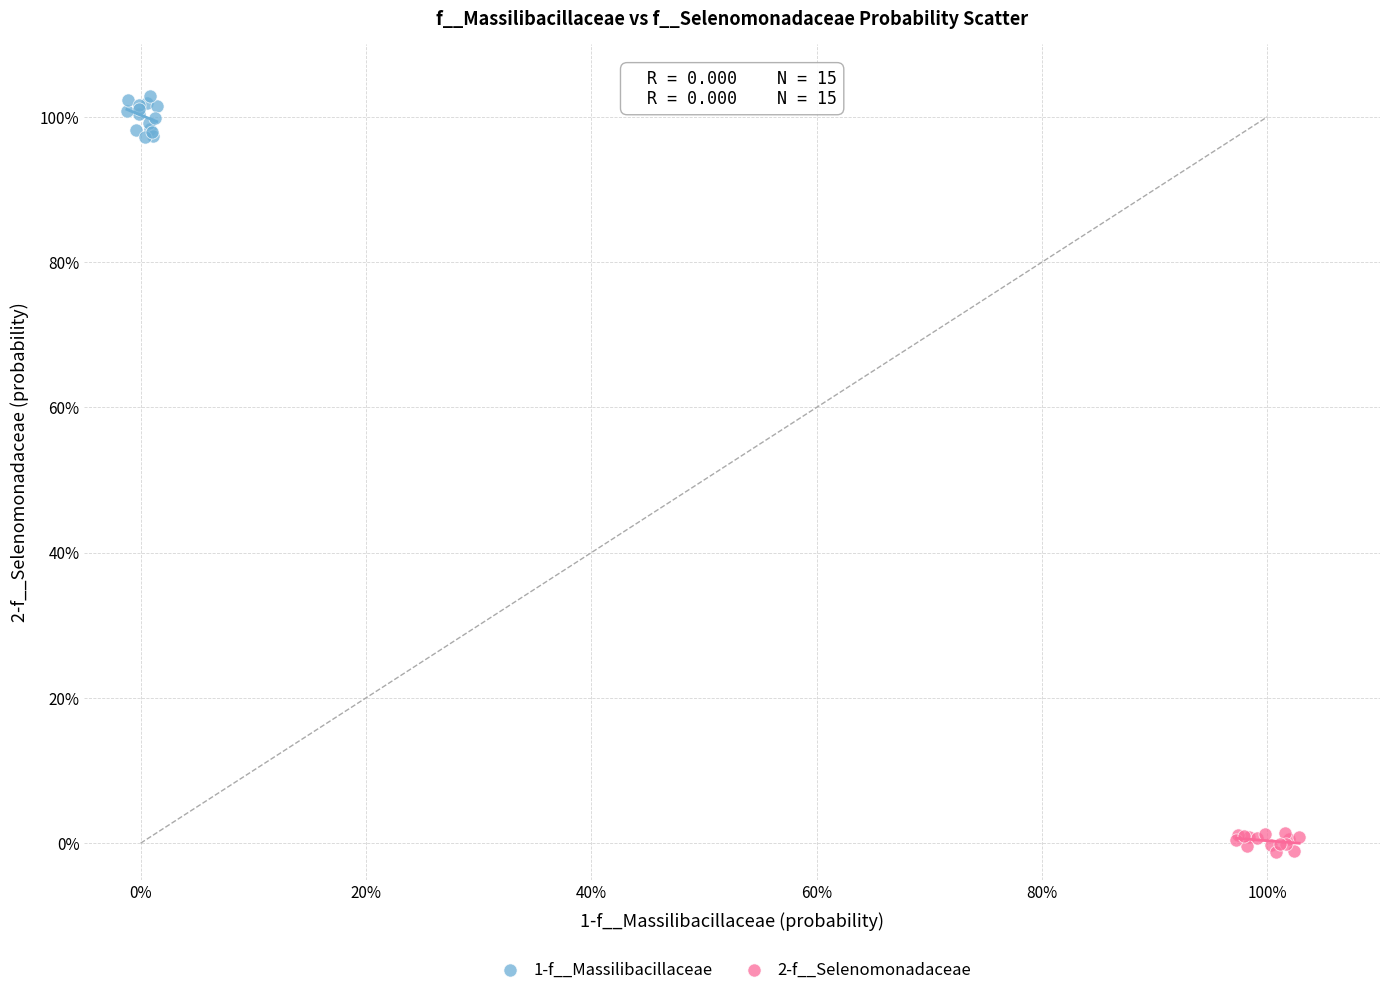

Which series has the largest Y range (max minus min)?

1-f__Massilibacillaceae